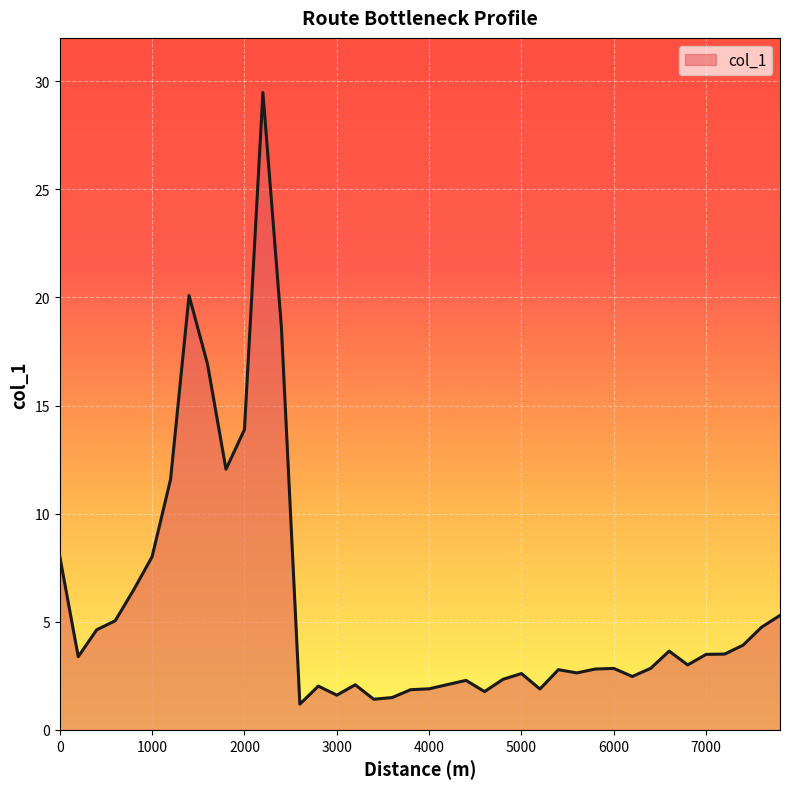

What is the maximum value shown in the chart?

29.5